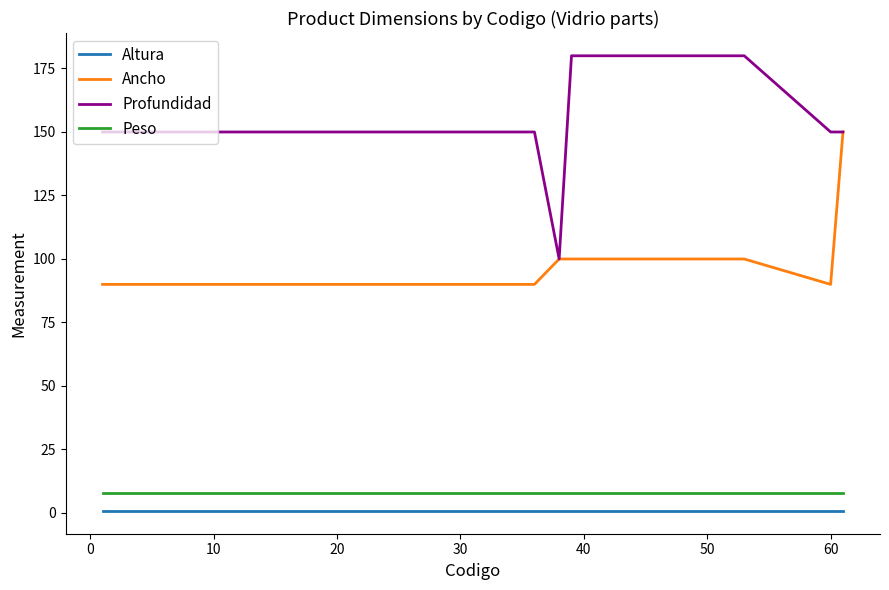

Reading left to right, extract all data points from this chart.

Altura: 0.8	0.8	0.8	0.8	0.8	0.8	0.8	0.8	0.8	0.8	0.8	0.8	0.8	0.8
Ancho: 90.0	90.0	90.0	90.0	90.0	90.0	90.0	90.0	90.0	100.0	100.0	100.0	90.0	150.0
Profundidad: 150.0	150.0	150.0	150.0	150.0	150.0	150.0	150.0	150.0	100.0	180.0	180.0	150.0	150.0
Peso: 8.0	8.0	8.0	8.0	8.0	8.0	8.0	8.0	8.0	8.0	8.0	8.0	8.0	8.0